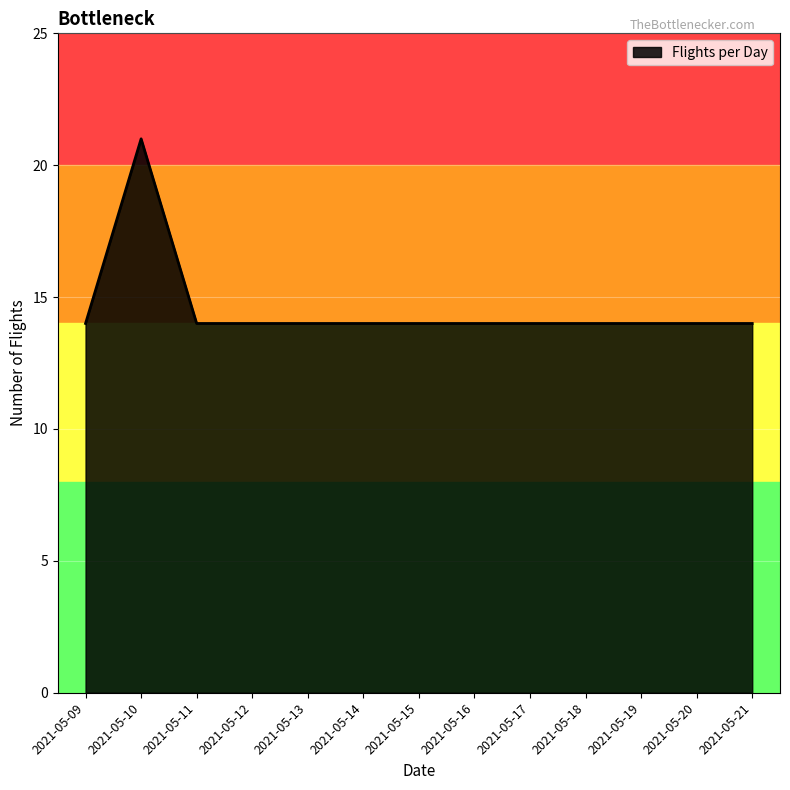

At which category does the data reach its first local peak?

2021-05-10